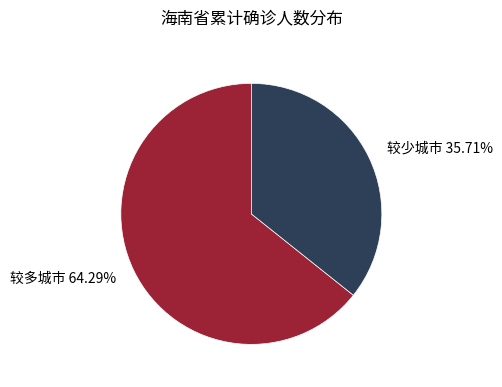

What is the smallest slice in the pie chart?

较少城市